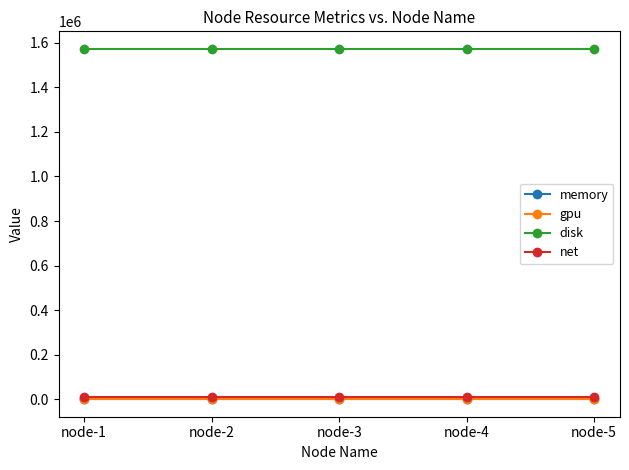

What is the sum of the net values at node-1 and node-4?

20000